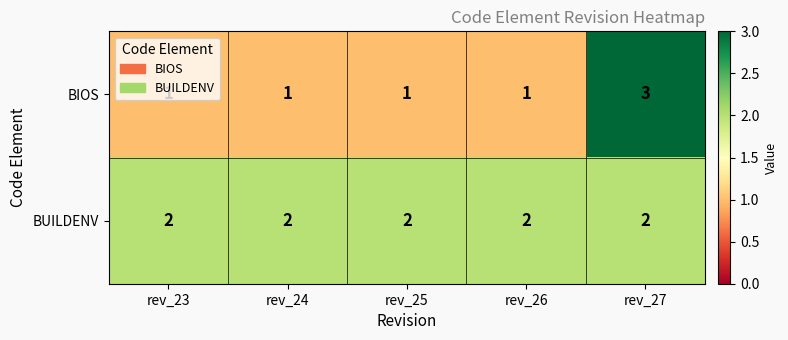

What is the smallest value displayed?

1